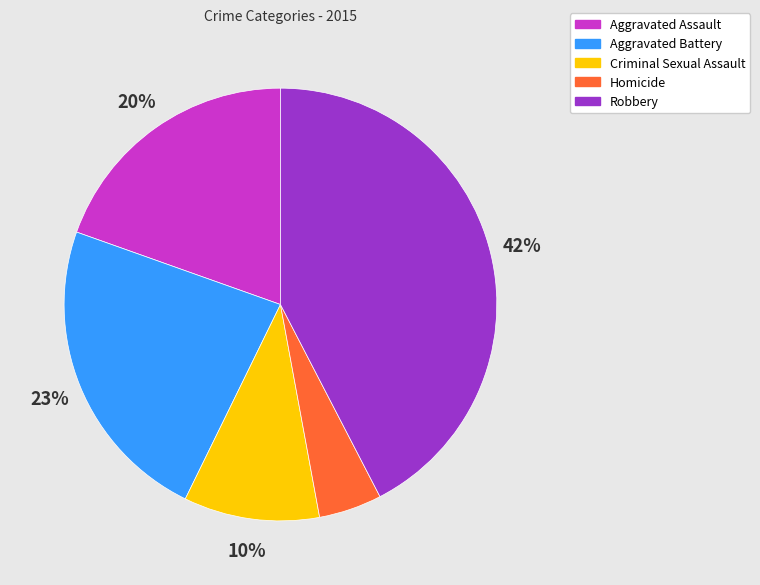

To the nearest percent, what is the combined percentage of Criminal Sexual Assault and Aggravated Battery?

33%